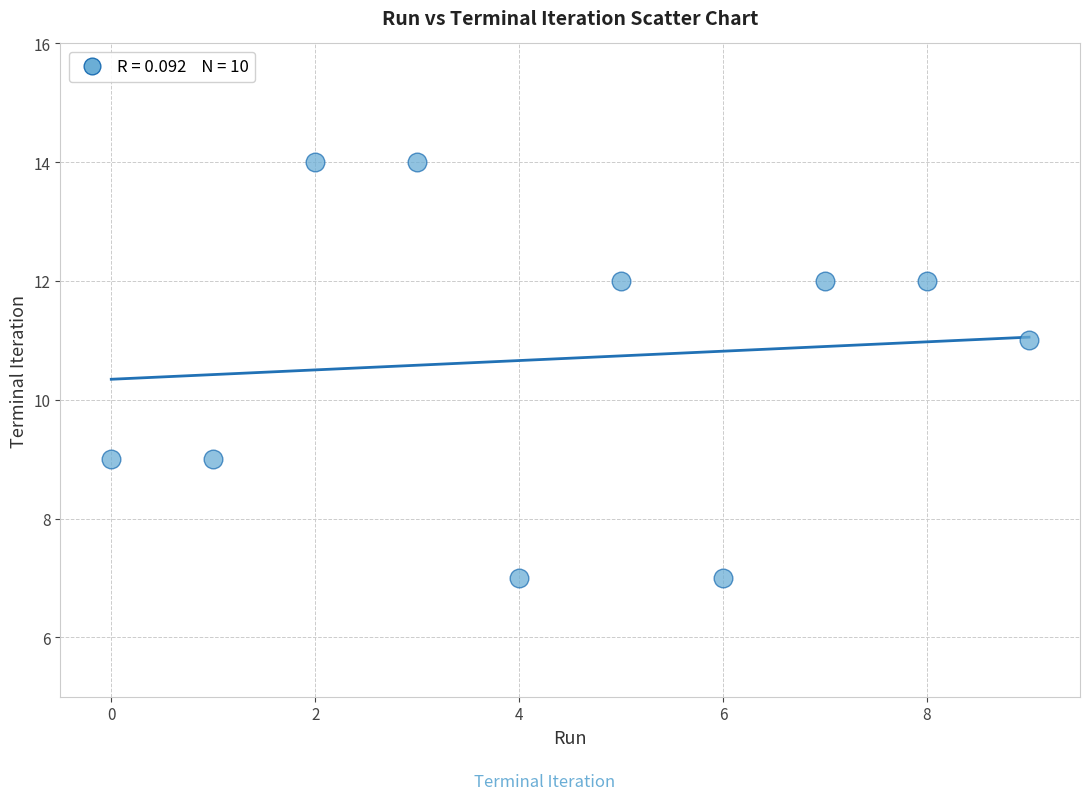

What is the range of Y values (max minus min)?

7